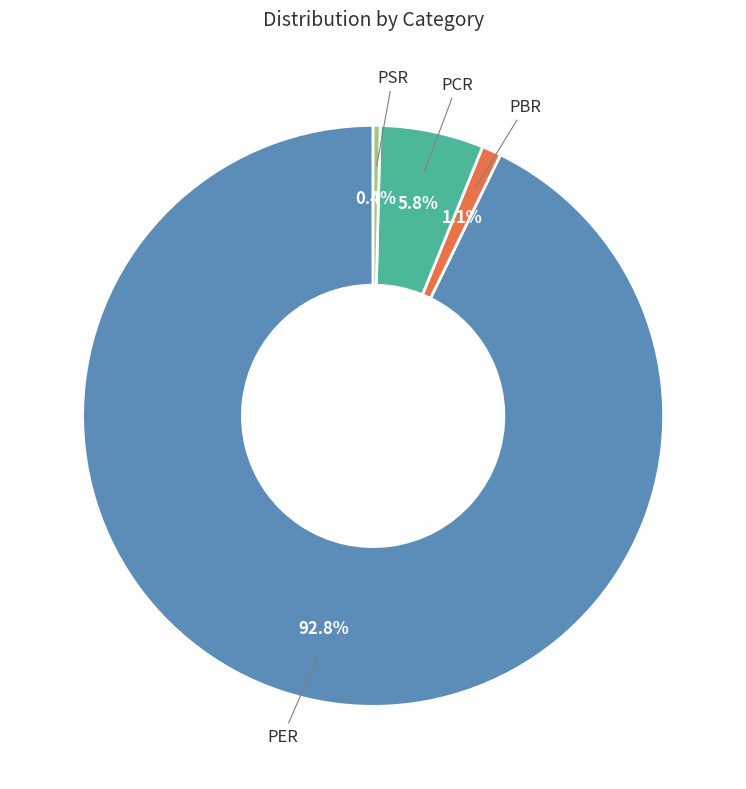

To the nearest percent, what is the difference between the PCR and PSR slice percentages?

5%